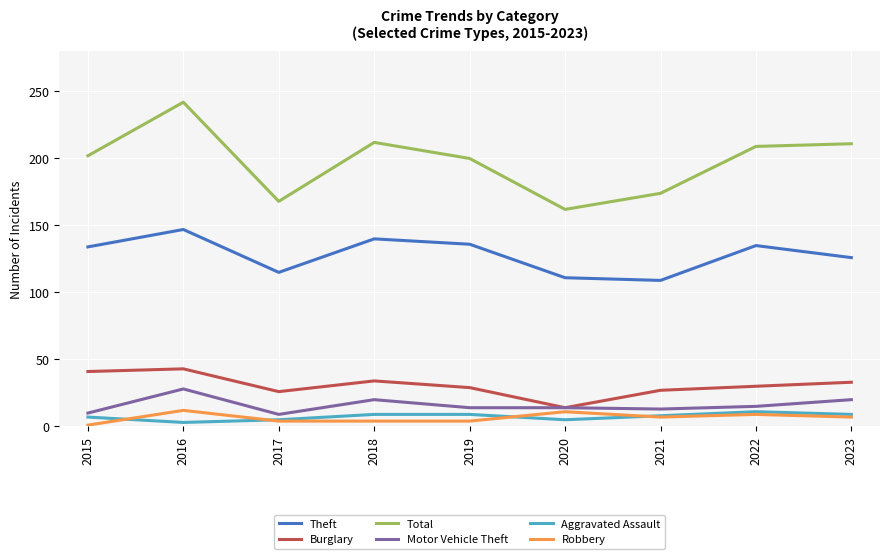

Is it true that Theft equals 135 at 2022?

True